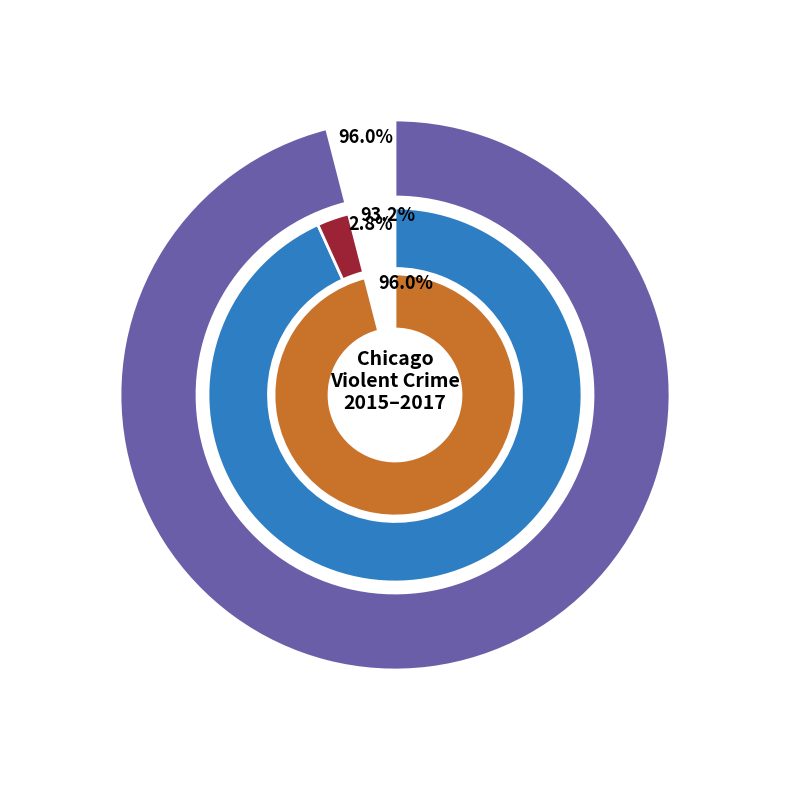

Is it true that Aggravated Assault is 5% of the pie?

False